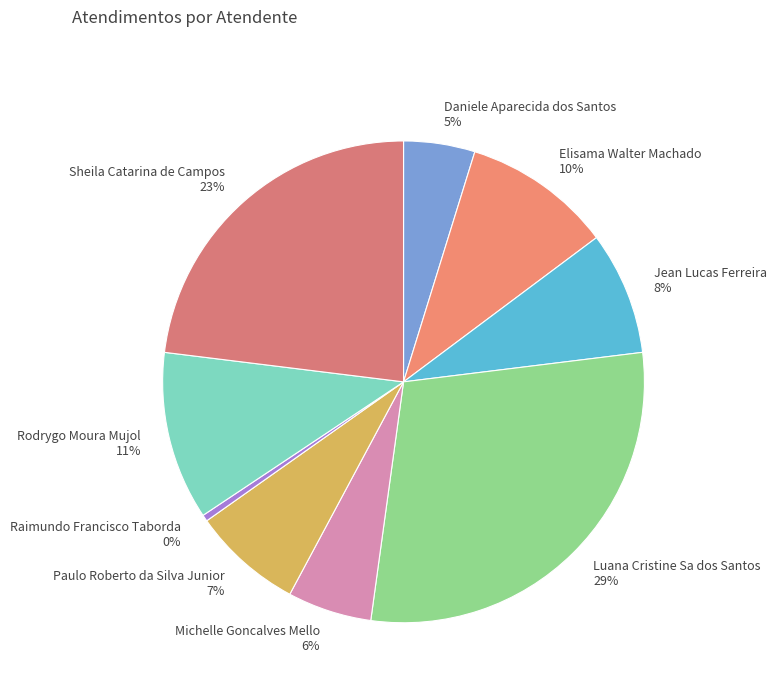

To the nearest percent, what portion does Paulo Roberto da Silva Junior represent?

7%